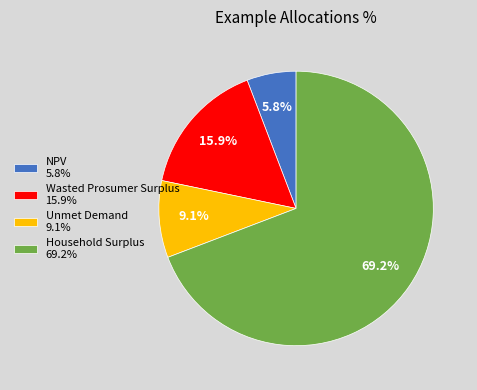

What percentage do Unmet Demand and NPV together represent?

14.9%